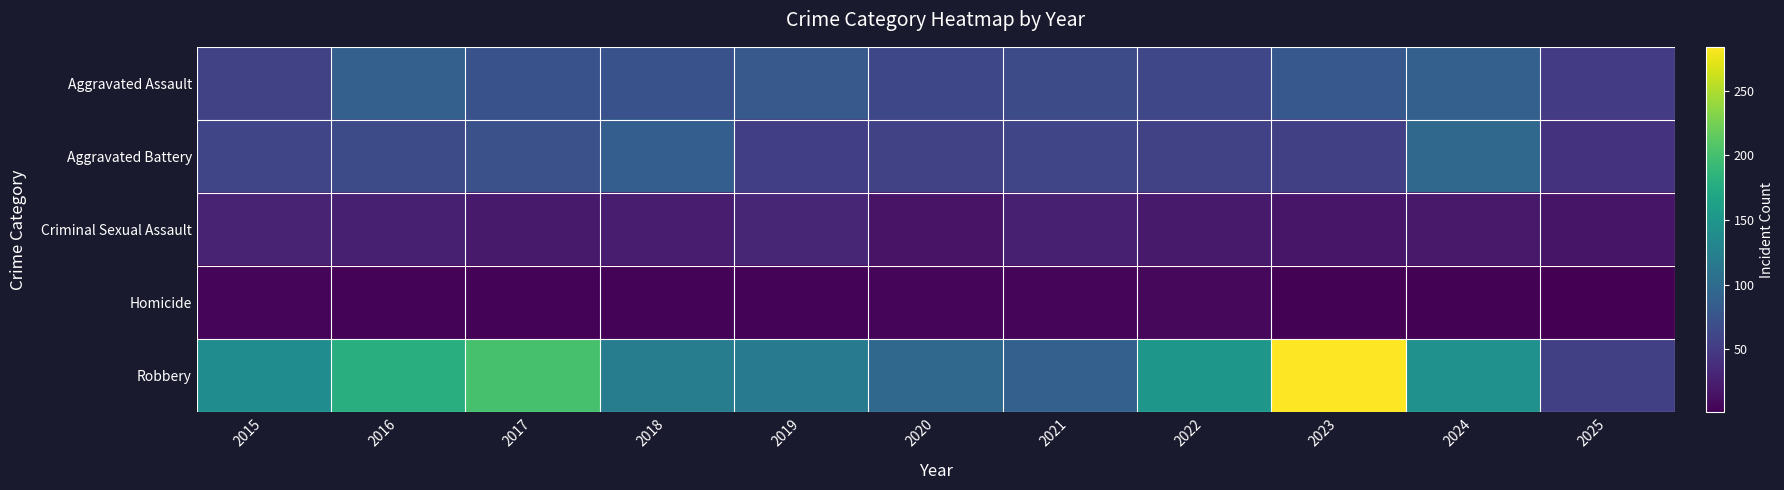

Which series has the widest spread of values?

Robbery